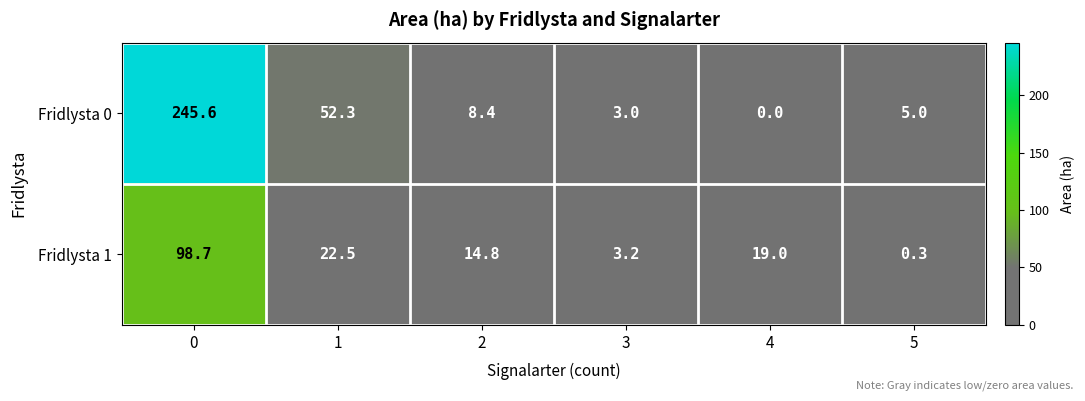

What is the total value across all series at 0?

344.3